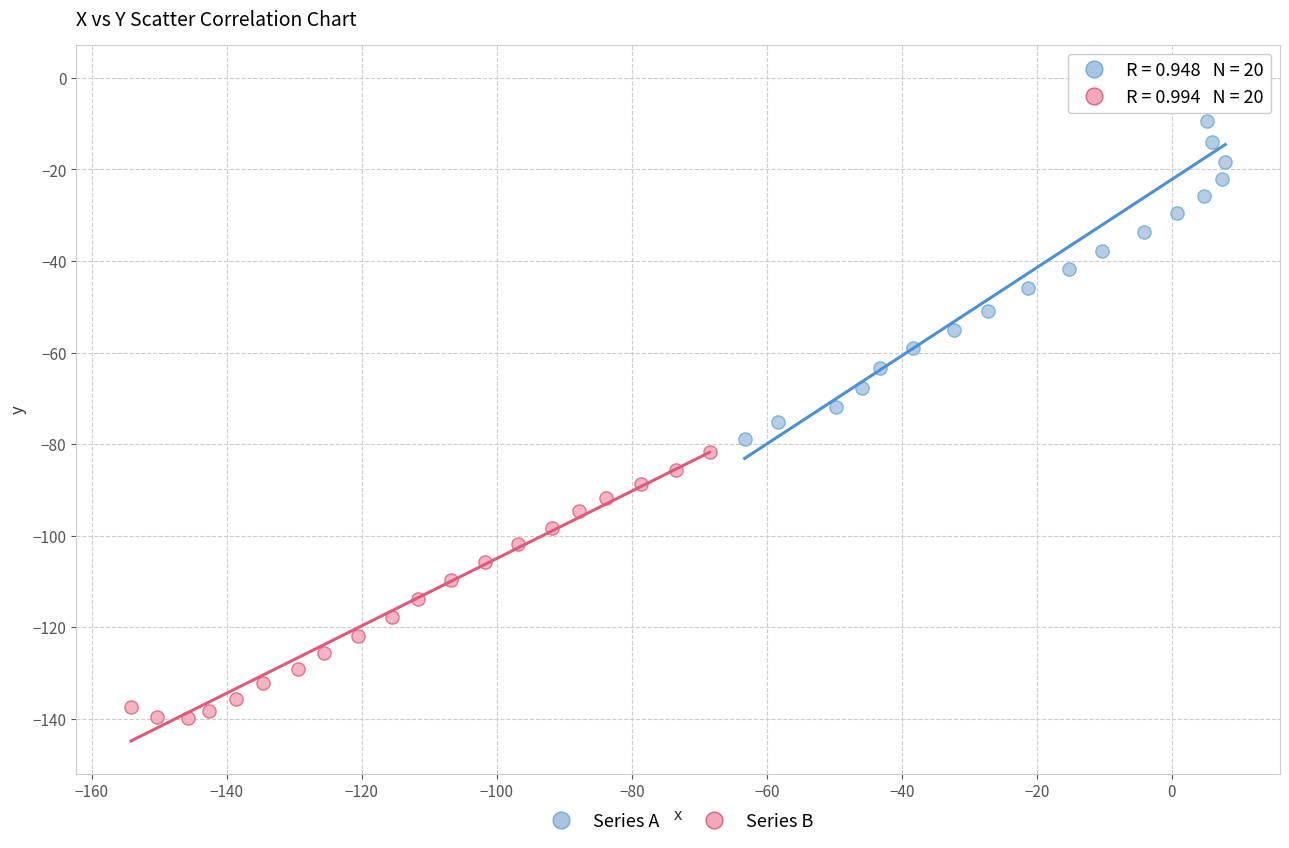

Which series reaches the minimum Y coordinate?

Series B